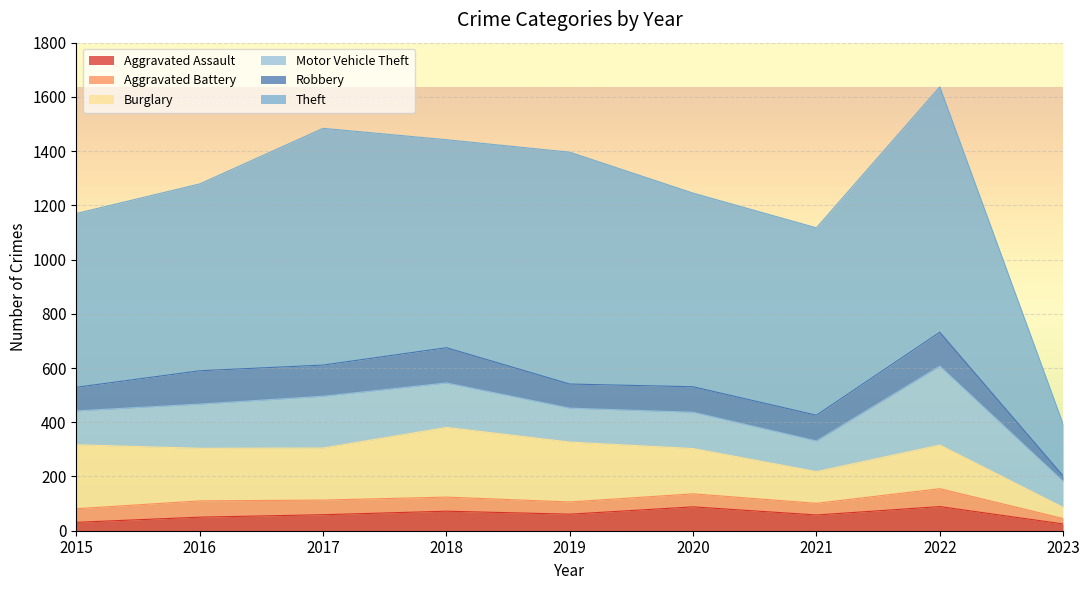

Which series changed the most between 2019 and 2023?

Theft